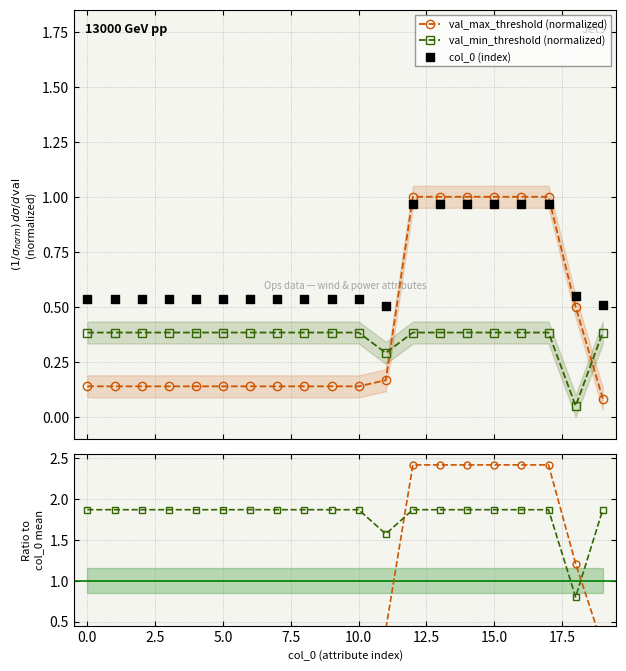

What is the highest value of the val_max_threshold (normalized) series?

1.0